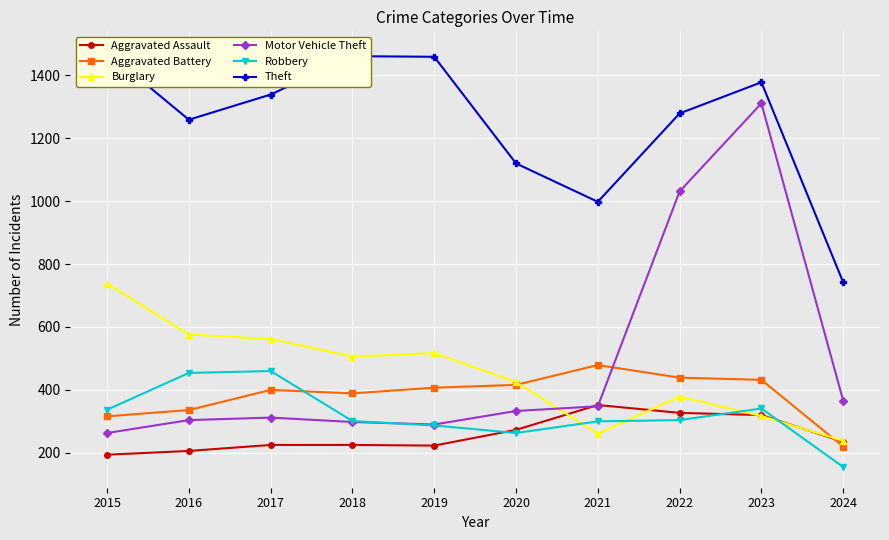

What is the sum of the Burglary values at 2022 and 2024?

617